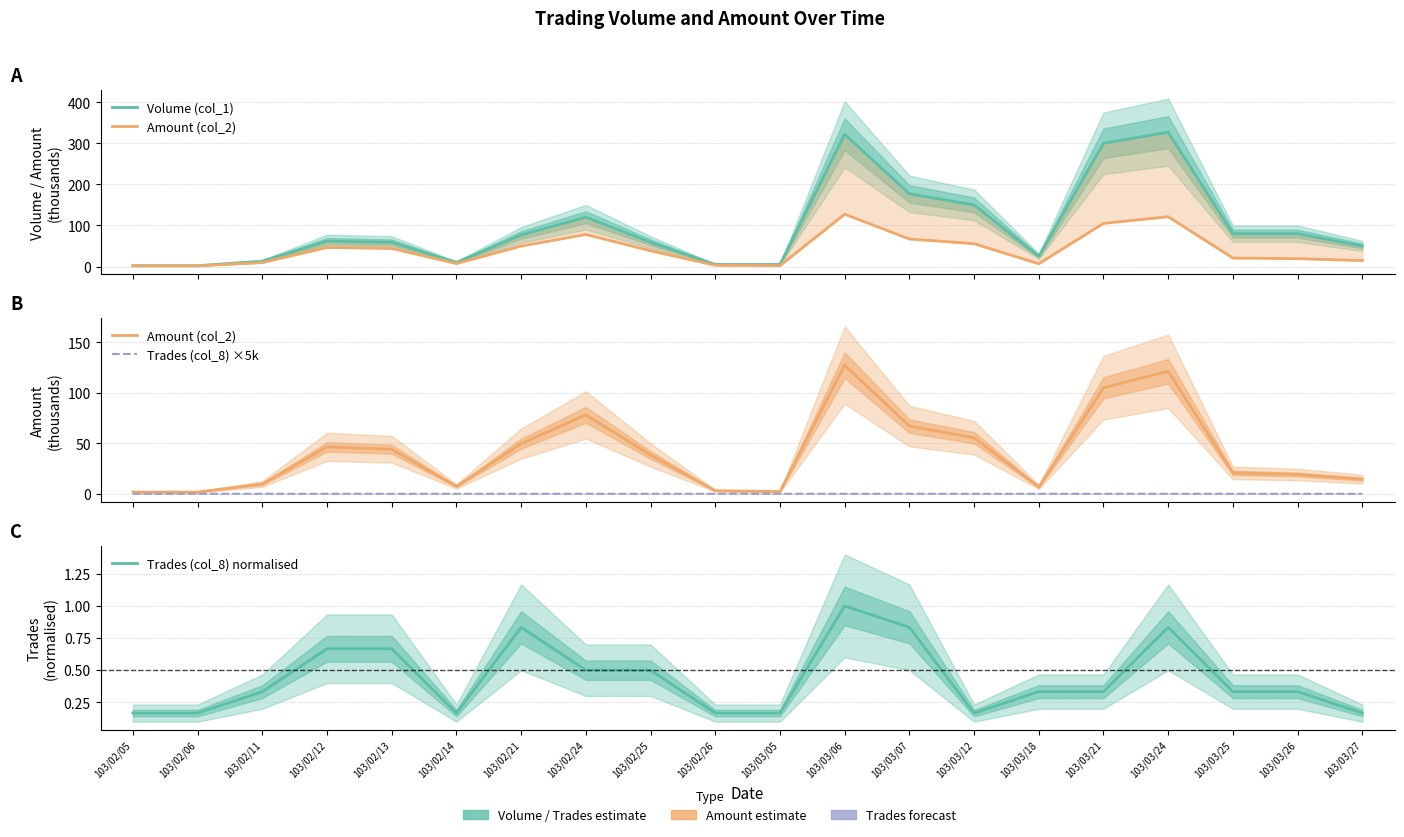

Reading right to left, what are all the values shown in this chart?

Volume (col_1): 103/03/27=50.0	103/03/26=80.0	103/03/25=80.0	103/03/24=327.0	103/03/21=300.0	103/03/18=25.0	103/03/12=150.0	103/03/07=177.0	103/03/06=322.0	103/03/05=5.0	103/02/26=5.0	103/02/25=59.0	103/02/24=120.0	103/02/21=77.0	103/02/14=10.0	103/02/13=59.0	103/02/12=62.0	103/02/11=13.0	103/02/06=2.0	103/02/05=2.0
Amount (col_2): 103/03/27=14.5	103/03/26=19.1	103/03/25=20.7	103/03/24=121.3	103/03/21=105.0	103/03/18=6.8	103/03/12=55.5	103/03/07=67.0	103/03/06=127.4	103/03/05=2.2	103/02/26=3.0	103/02/25=38.4	103/02/24=78.1	103/02/21=49.7	103/02/14=7.3	103/02/13=44.0	103/02/12=46.5	103/02/11=9.7	103/02/06=1.7	103/02/05=1.7
Trades (col_8) ×5k: 103/03/27=0.0	103/03/26=0.0	103/03/25=0.0	103/03/24=0.0	103/03/21=0.0	103/03/18=0.0	103/03/12=0.0	103/03/07=0.0	103/03/06=0.0	103/03/05=0.0	103/02/26=0.0	103/02/25=0.0	103/02/24=0.0	103/02/21=0.0	103/02/14=0.0	103/02/13=0.0	103/02/12=0.0	103/02/11=0.0	103/02/06=0.0	103/02/05=0.0
Trades (col_8) normalised: 103/03/27=0.2	103/03/26=0.3	103/03/25=0.3	103/03/24=0.8	103/03/21=0.3	103/03/18=0.3	103/03/12=0.2	103/03/07=0.8	103/03/06=1.0	103/03/05=0.2	103/02/26=0.2	103/02/25=0.5	103/02/24=0.5	103/02/21=0.8	103/02/14=0.2	103/02/13=0.7	103/02/12=0.7	103/02/11=0.3	103/02/06=0.2	103/02/05=0.2